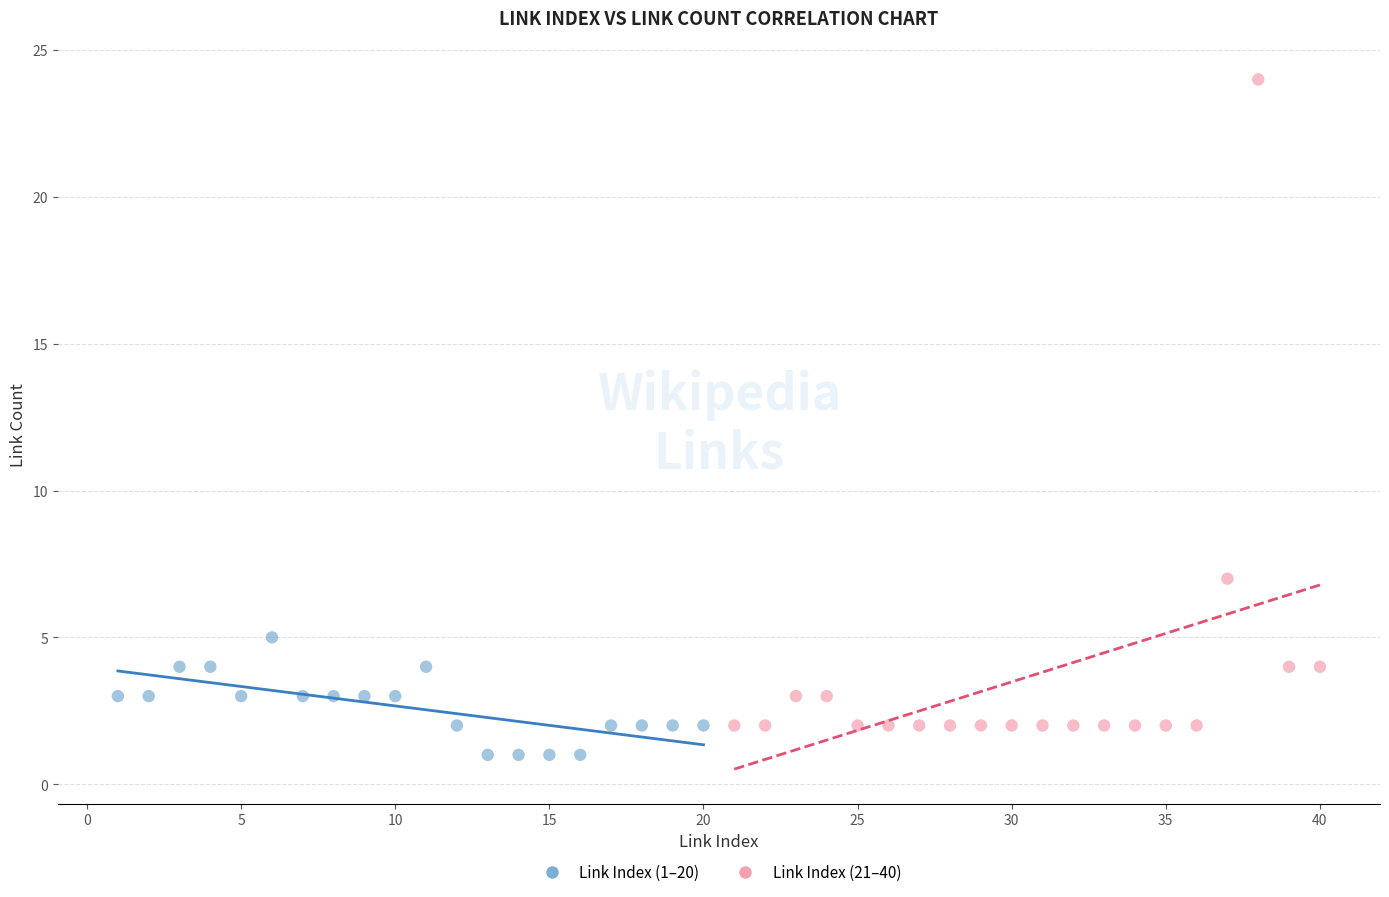

Which series reaches the maximum Y coordinate?

Link Index (21–40)